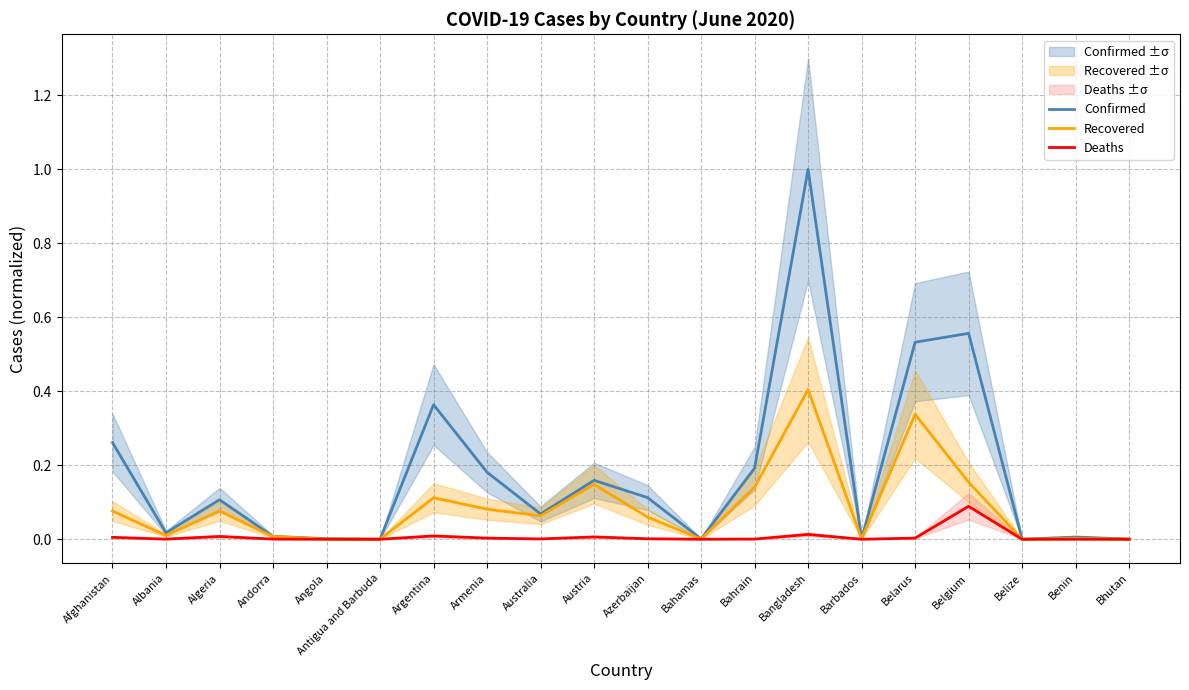

Is the value of Recovered at Belarus greater than the value of Deaths at Argentina?

Yes